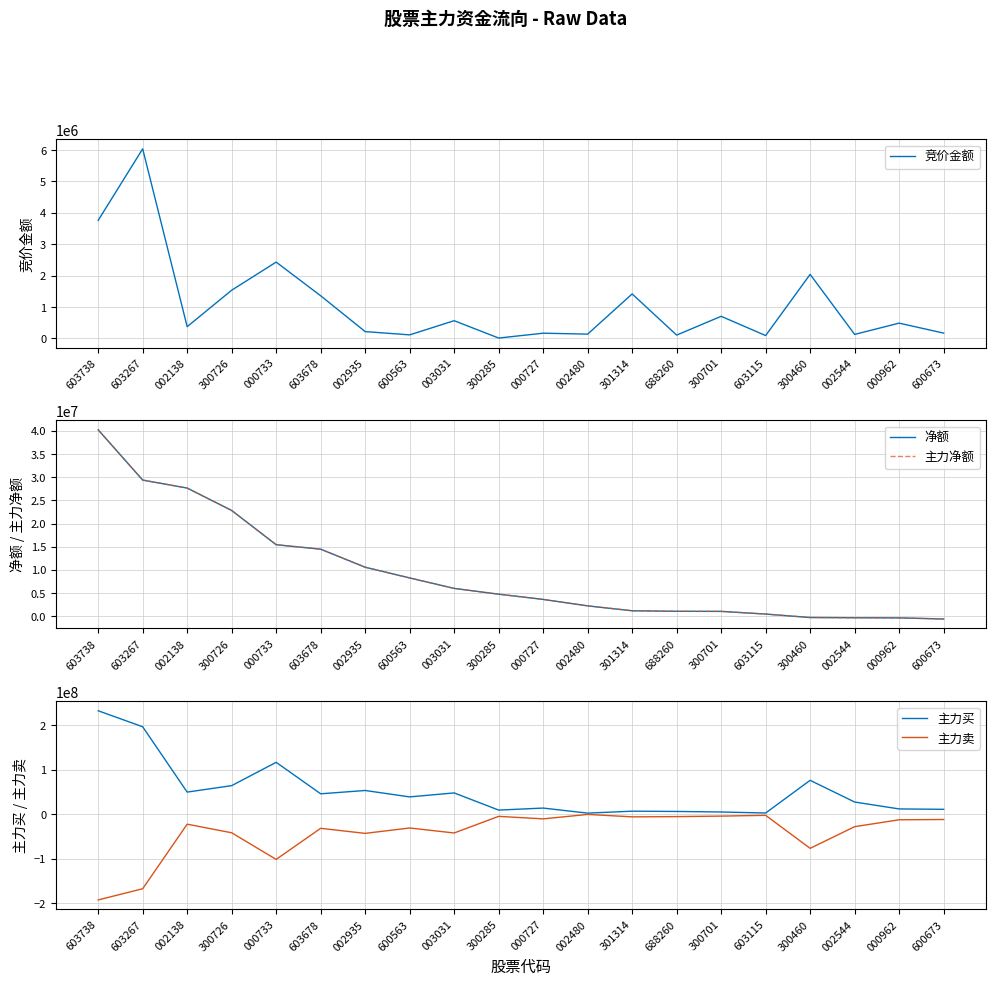

The value of 净额 at 600673 is -602984. True or false?

True